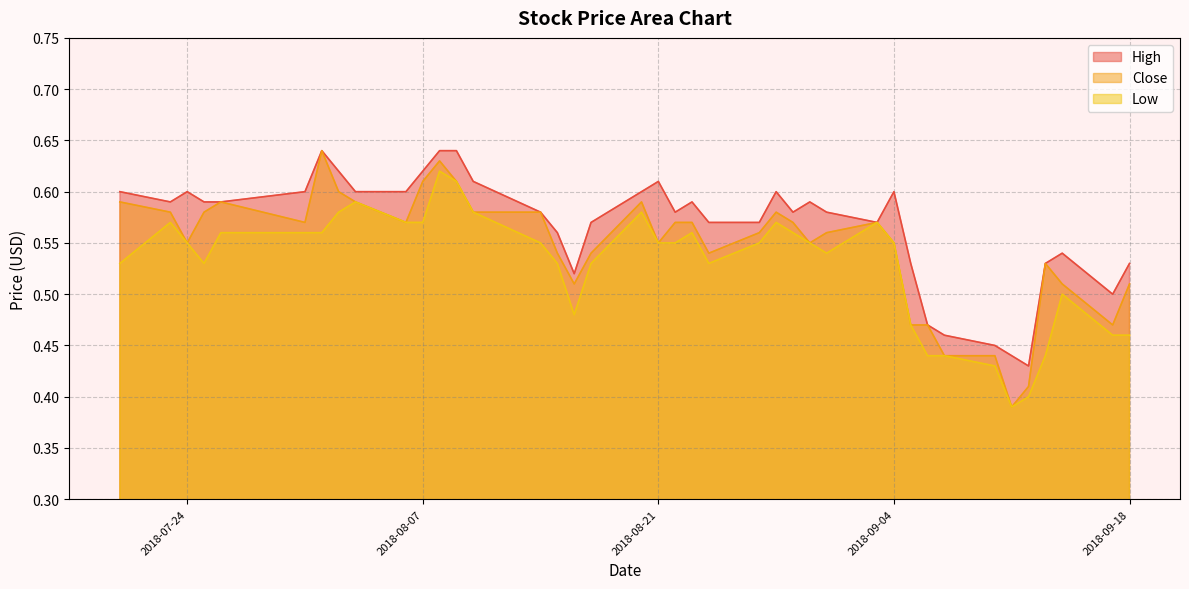

How many lines are shown in the chart?

3